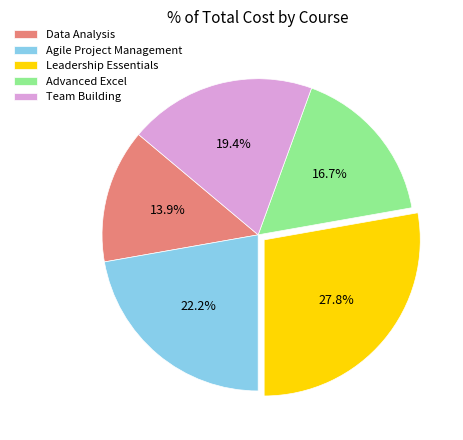

How much of the chart is everything except Team Building?

80.6%